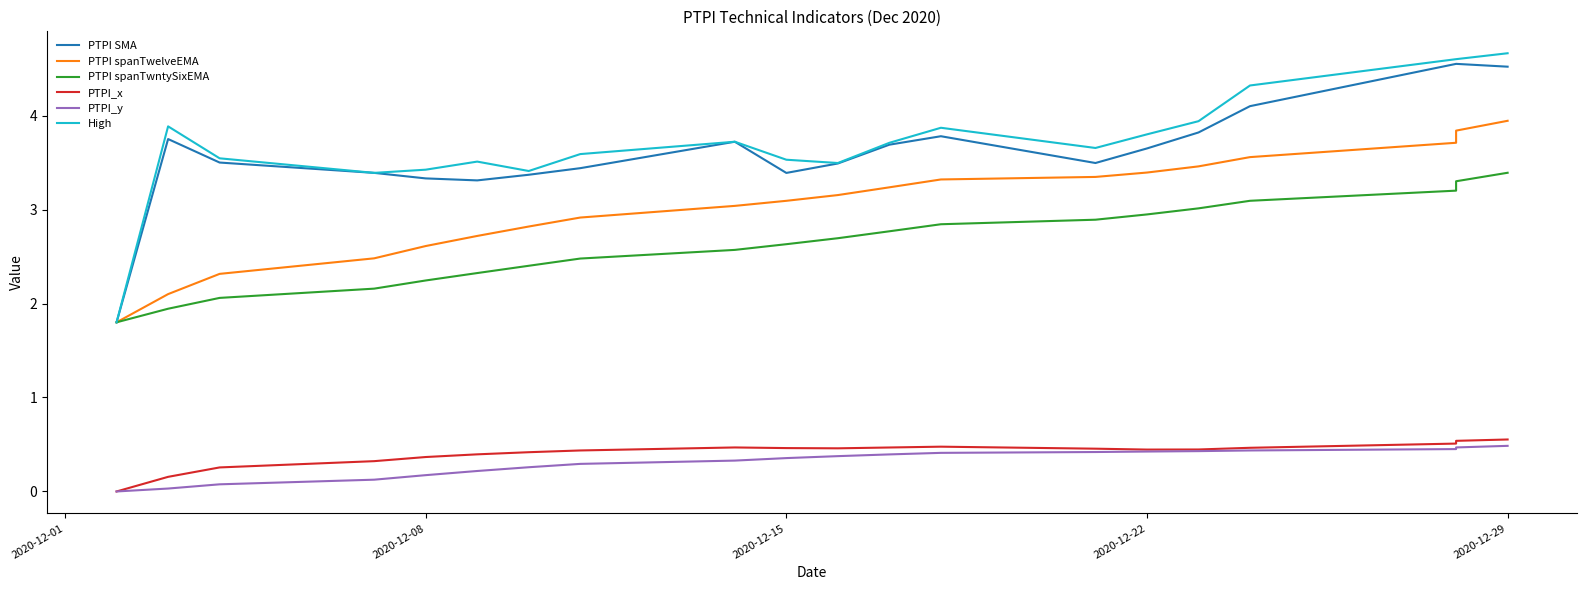

Which series has the widest spread of values?

High